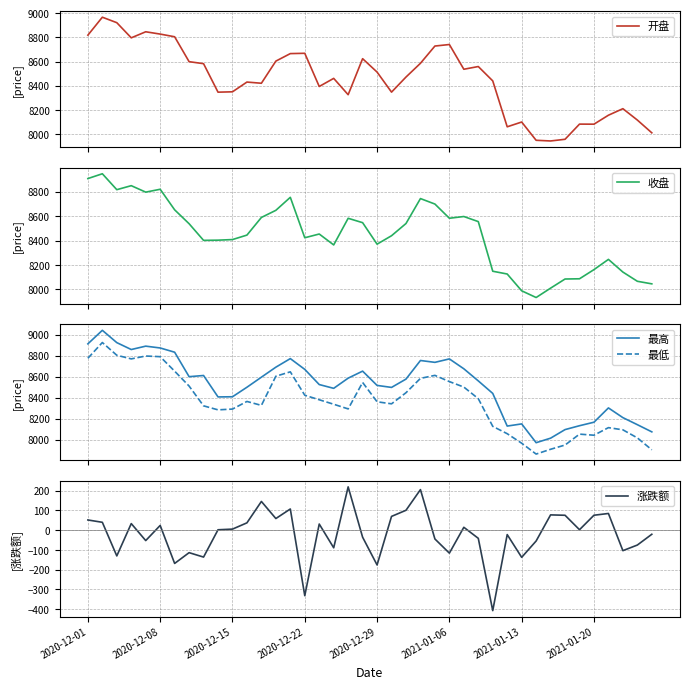

What are all the series names shown in the legend?

开盘, 收盘, 最高, 最低, 涨跌额